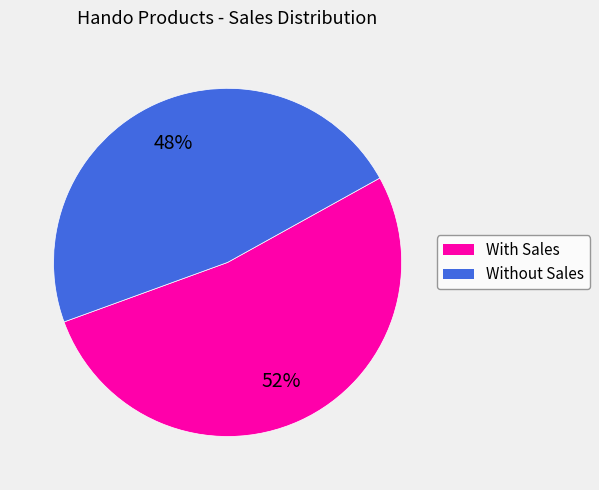

The With Sales slice represents 66% of the pie. True or false?

False